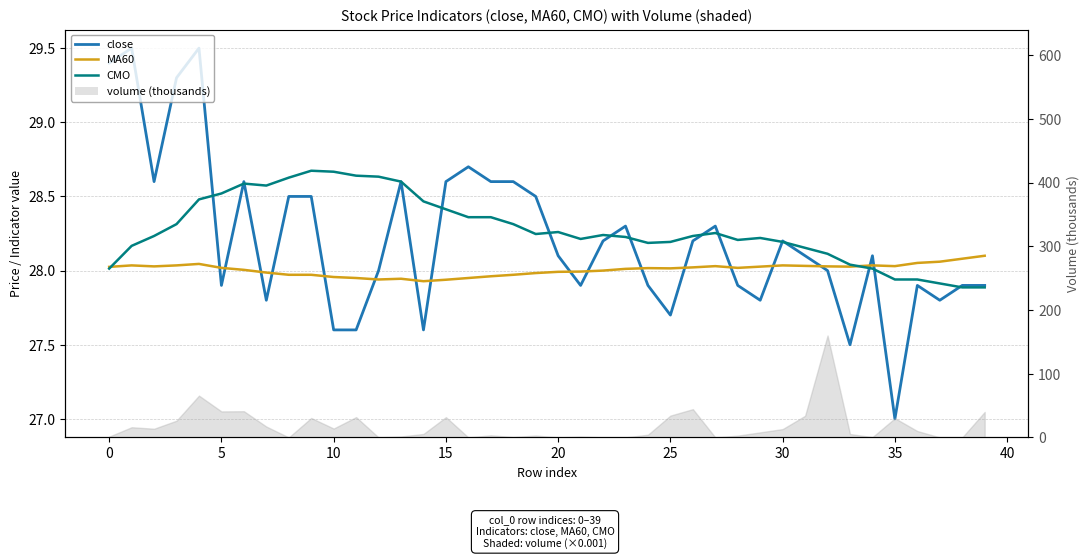

What is the sum of the MA60 values at 16 and 24?

56.0